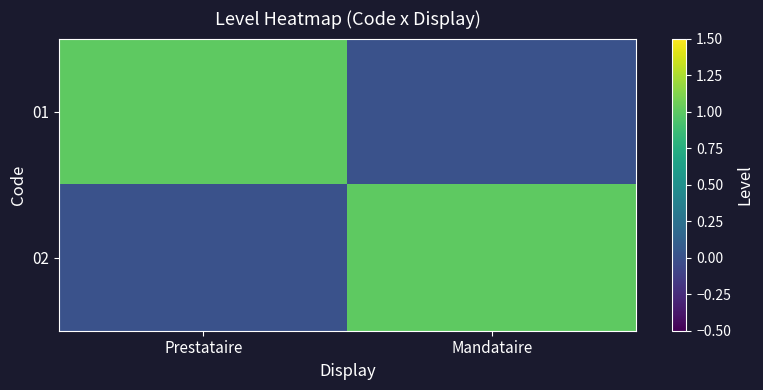

At Mandataire, list the series in order from smallest to largest.

01, 02